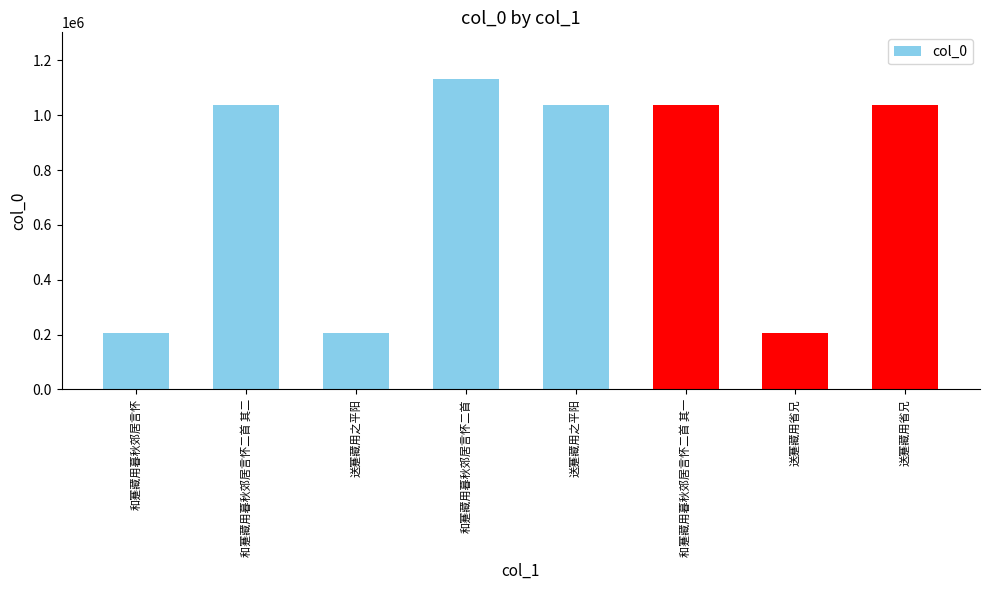

How many bars are there in total?

8